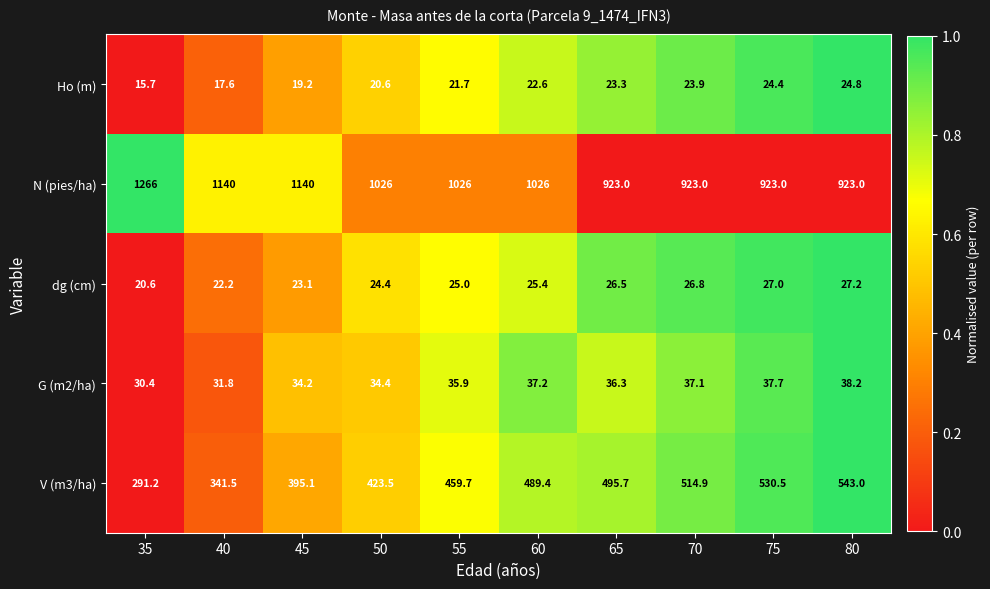

At 55, list the series in order from smallest to largest.

Ho (m), dg (cm), G (m2/ha), V (m3/ha), N (pies/ha)